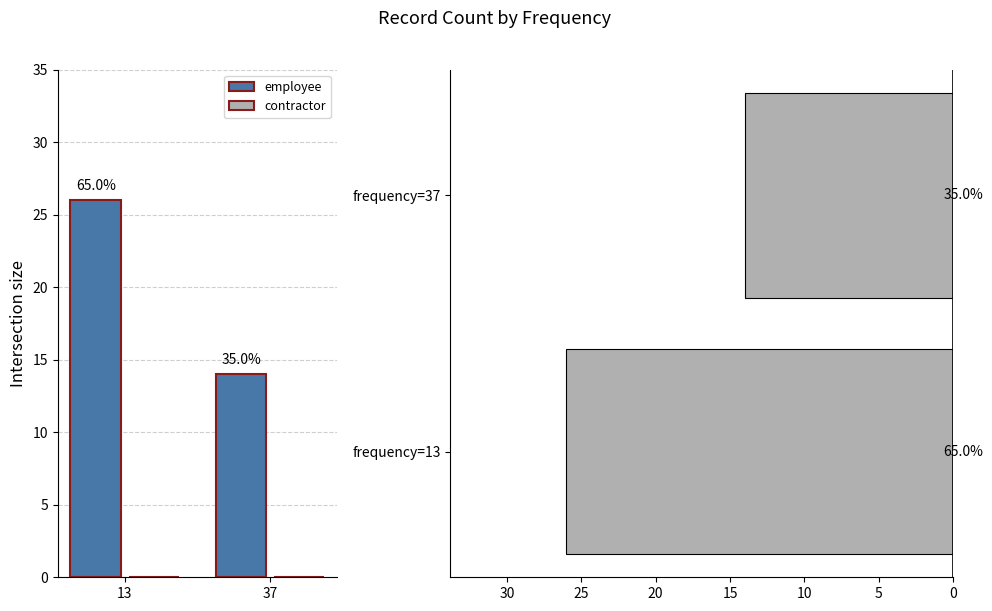

How many bars are there in total?

6